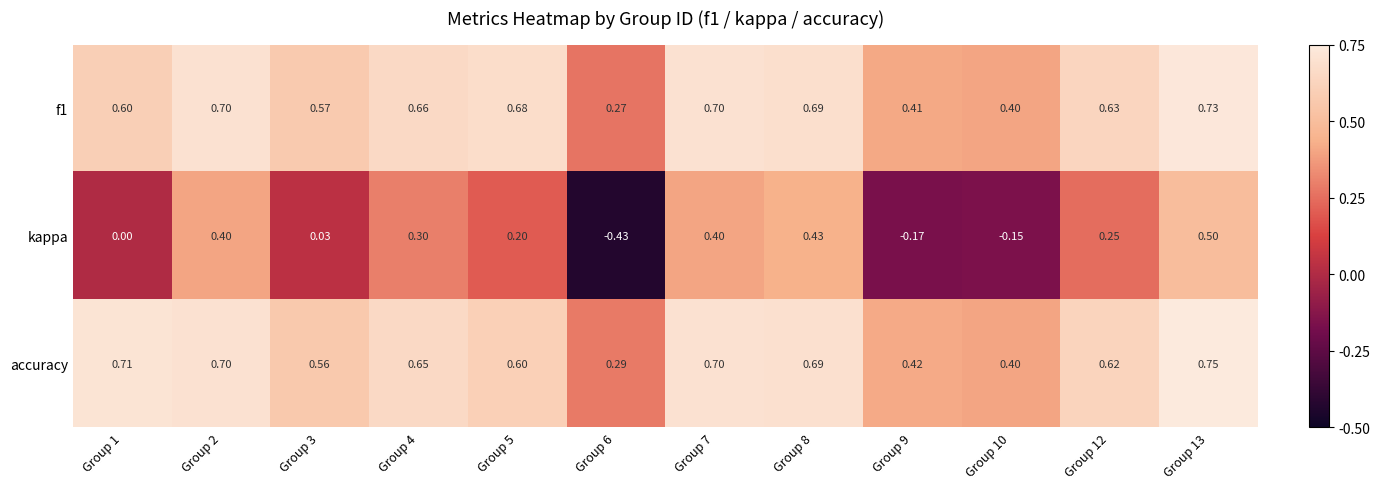

Rank the series at Group 5 from highest to lowest value.

f1, accuracy, kappa